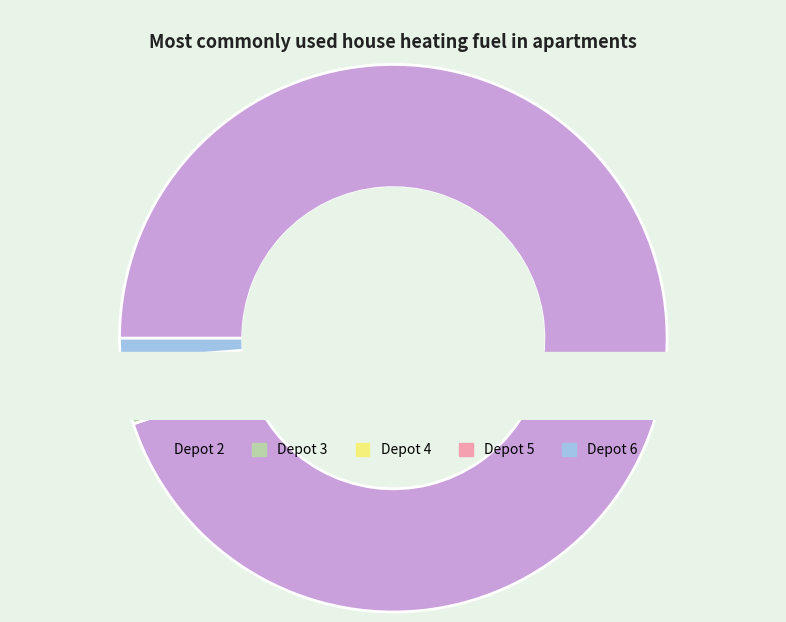

What percentage do 4 and 6 together represent?

2.5%